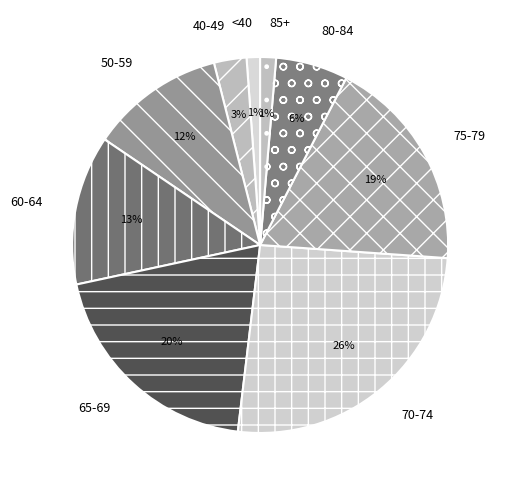

What is the largest slice in the pie chart?

70-74